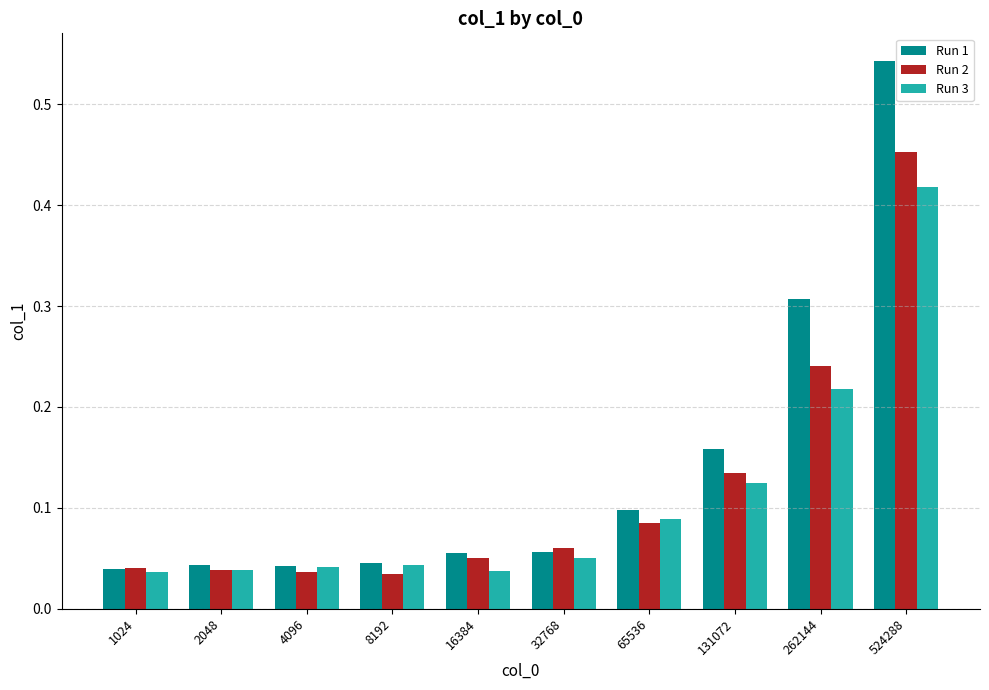

Is it true that Run 2 equals 0.2 at 131072?

False